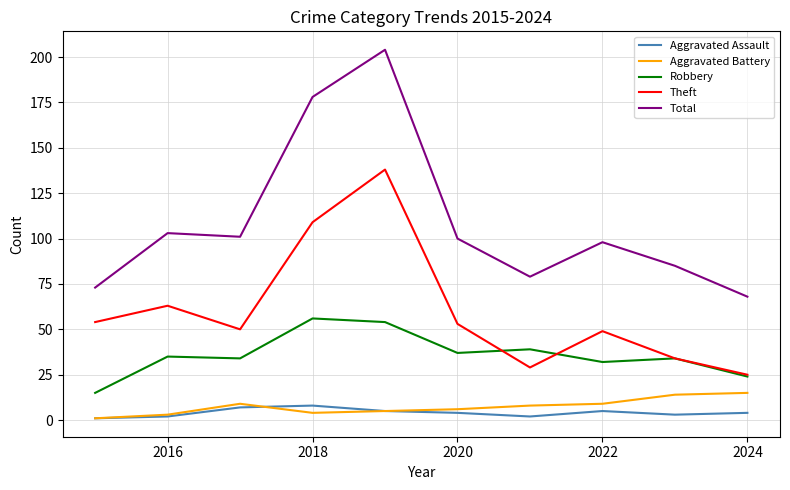

Which series has the widest spread of values?

Total